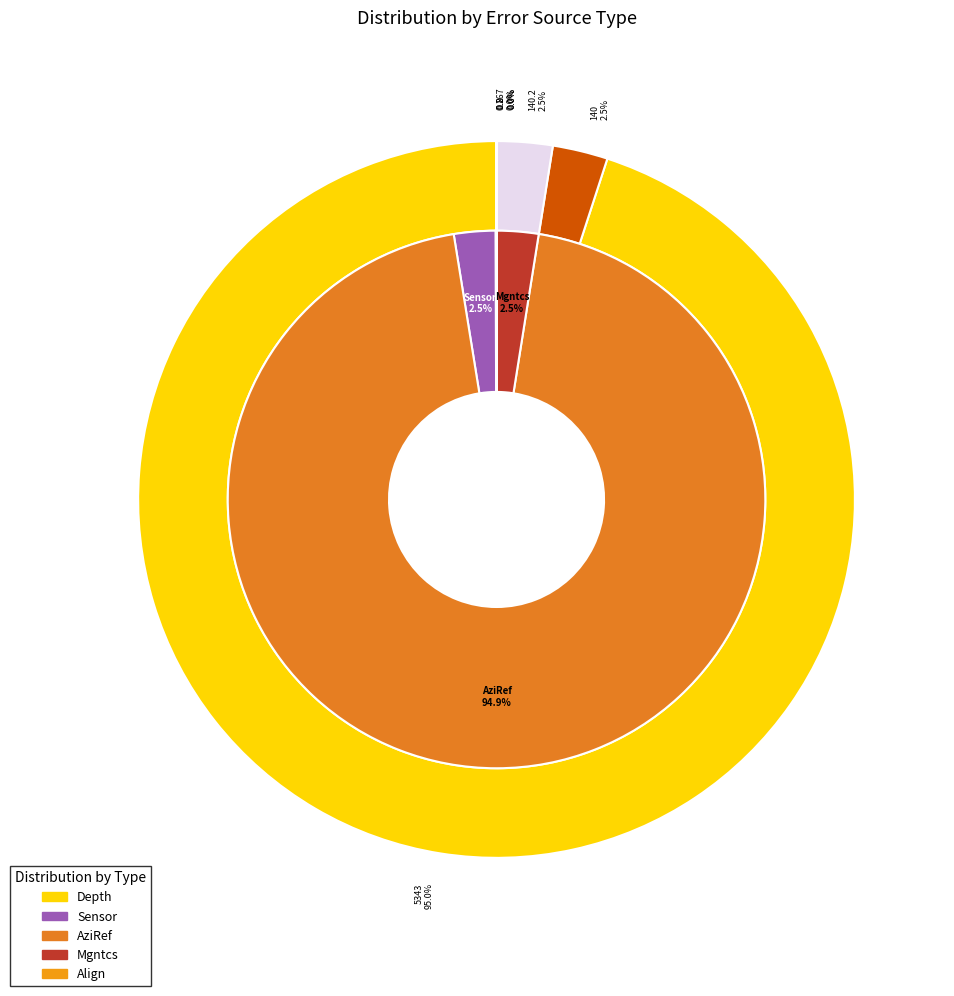

The SPE 63275 + Andy Brooks slice represents 1% of the pie. True or false?

False